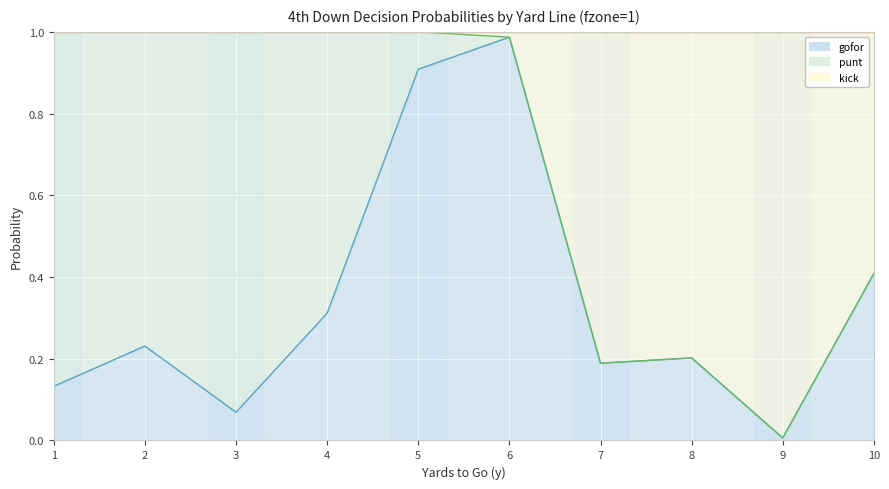

True or false: kick and gofor cross at least once.

False